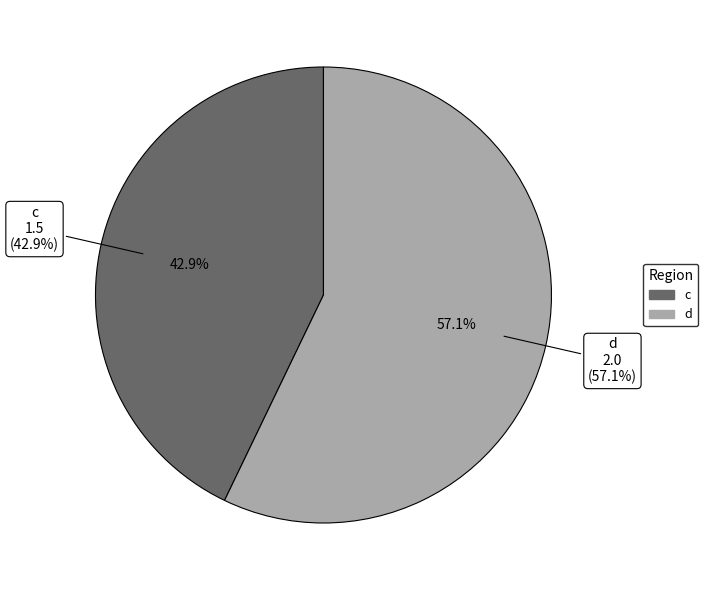

What is the majority slice?

d